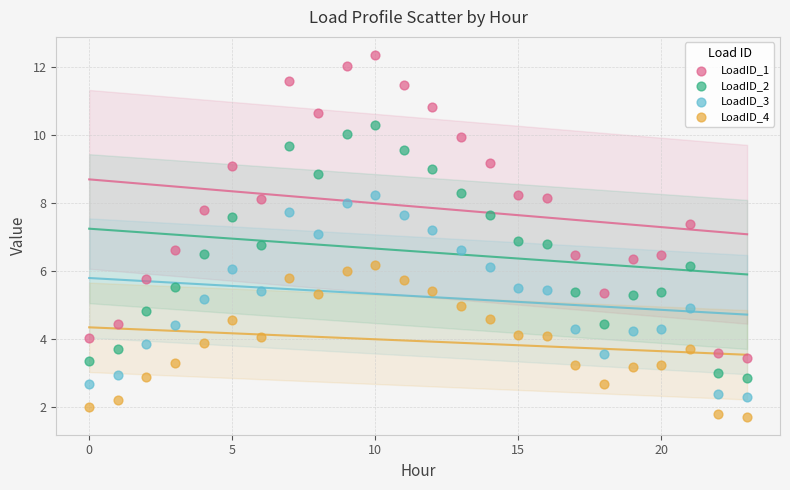

Which series has the largest Y range (max minus min)?

LoadID_1